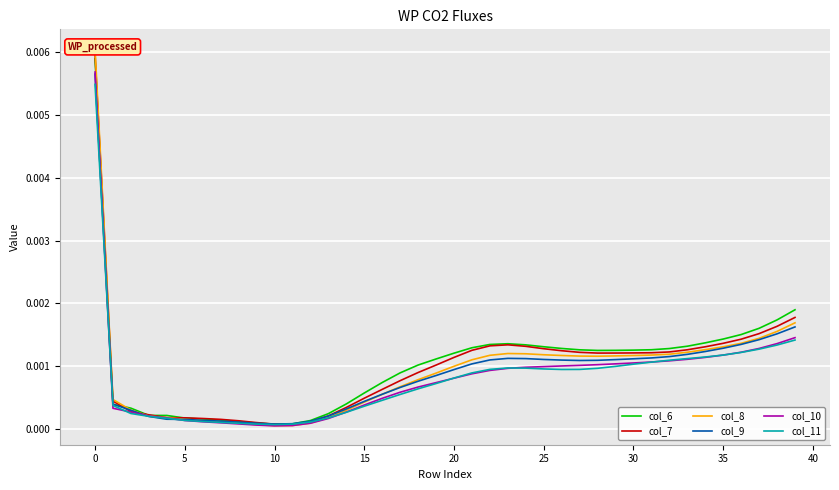

What is the label of the 2nd point from the right?

38